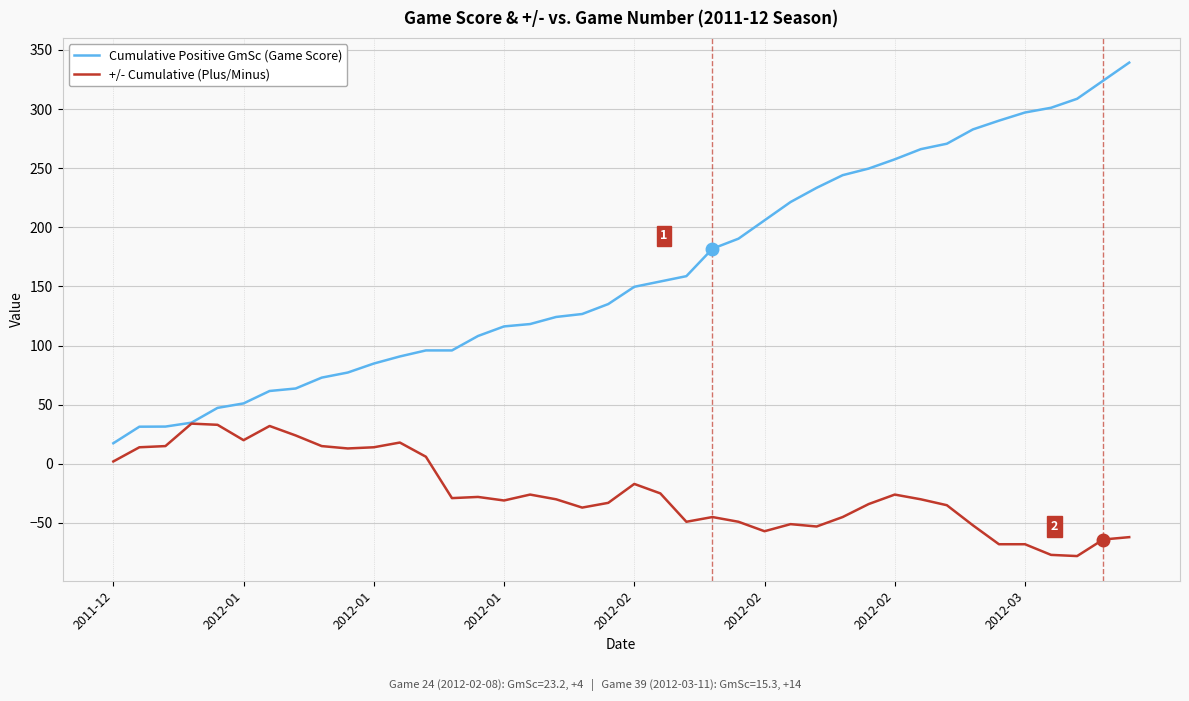

List the series in order of their peak value, highest first.

Cumulative Positive GmSc (Game Score), +/- Cumulative (Plus/Minus)